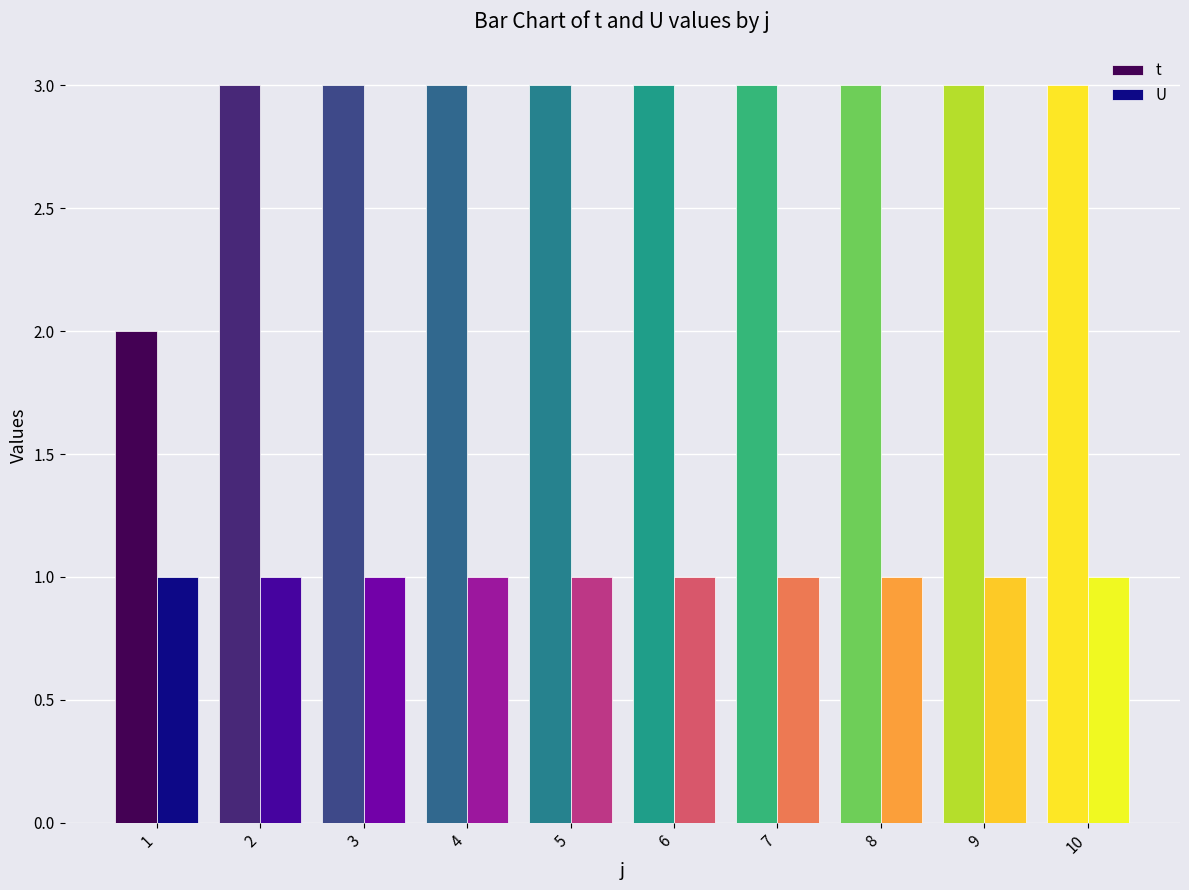

What is the approximate value of t at 6?

3